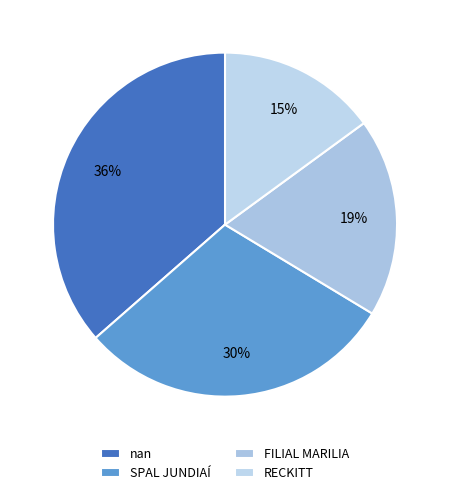

Which category has the smallest portion of the pie?

RECKITT